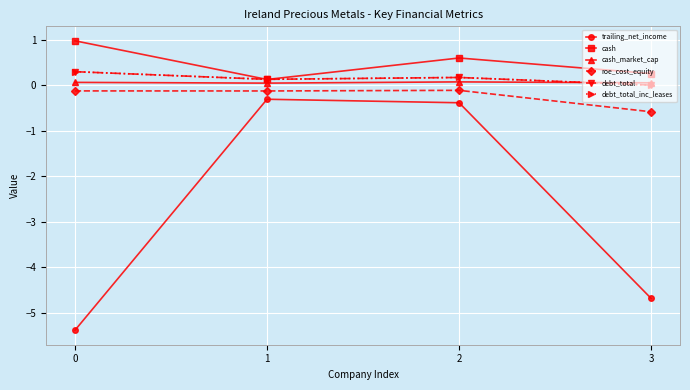

The cash_market_cap series shows 0.1 at 3. True or false?

True